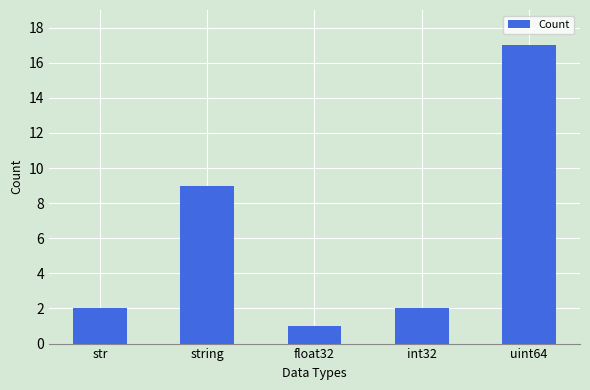

What is the value of the 4th bar from the left?

2